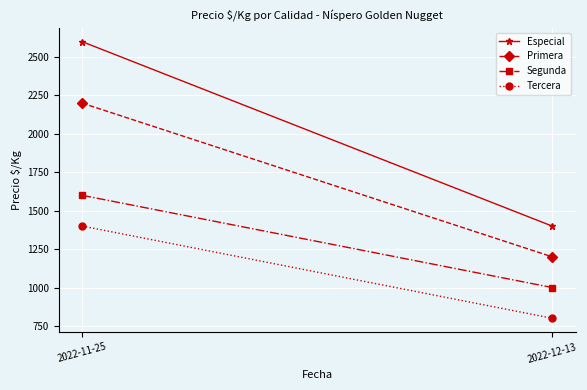

Which series has the largest range (max minus min)?

Especial